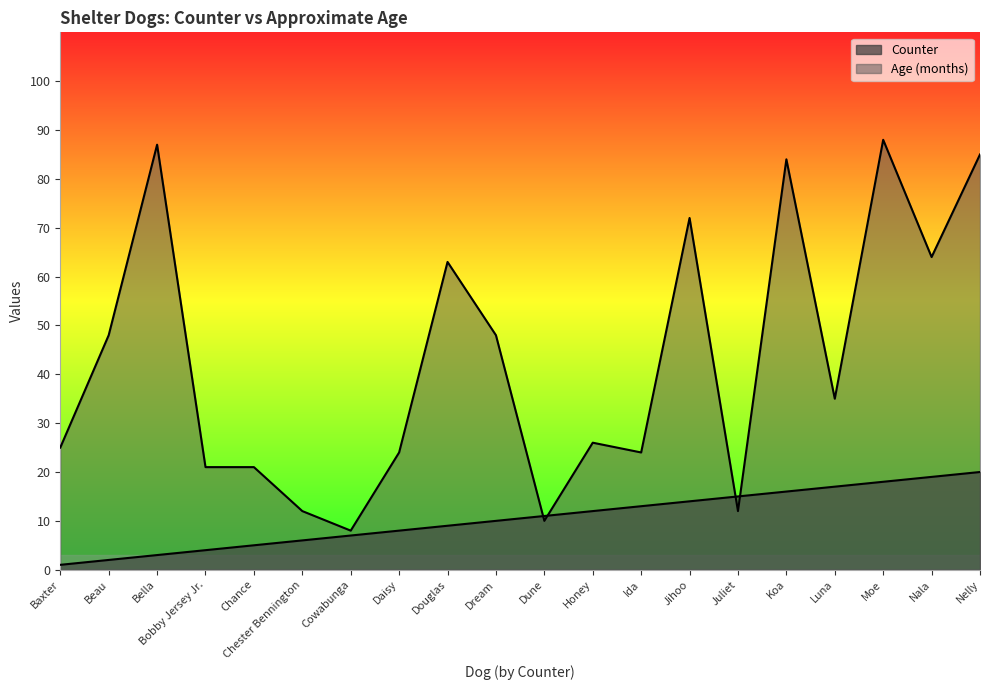

At which label does Counter reach its peak?

Nelly